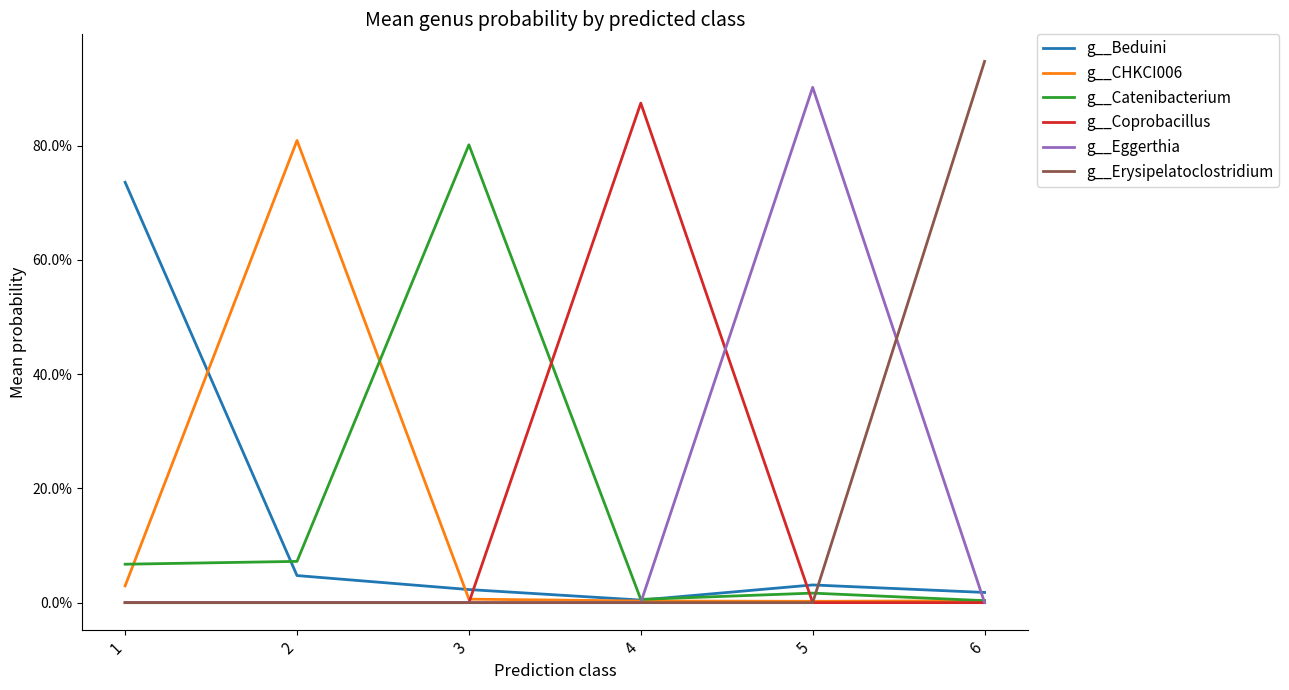

Which series has the widest spread of values?

g__Erysipelatoclostridium